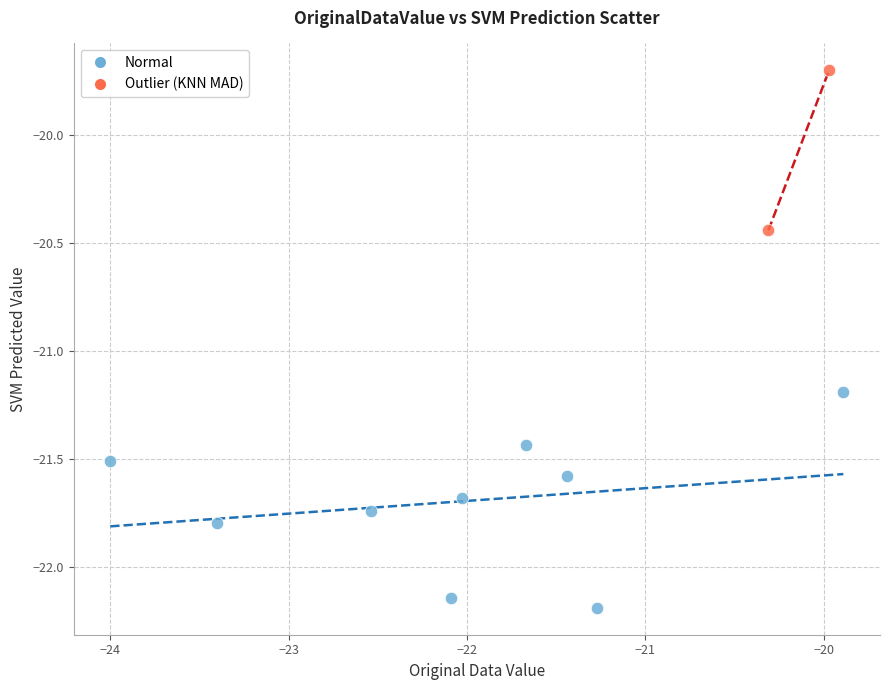

What are all the series names shown in the legend?

Normal, Outlier (KNN MAD)